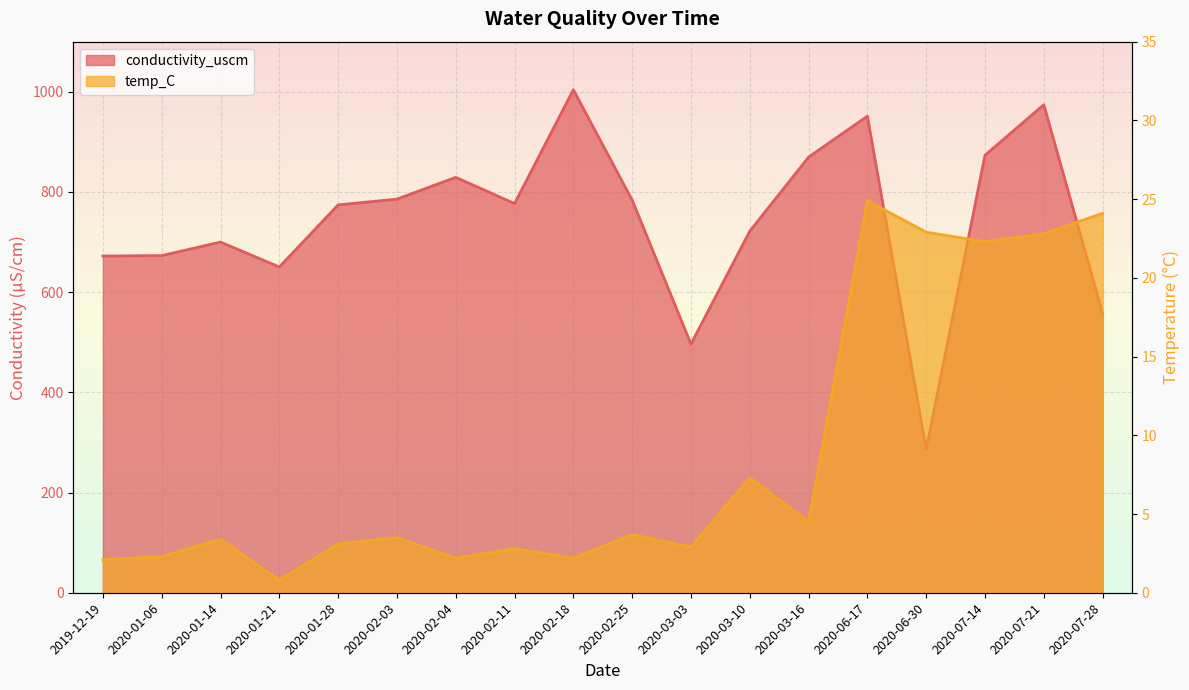

How many values in the conductivity_uscm series are below 776?

9